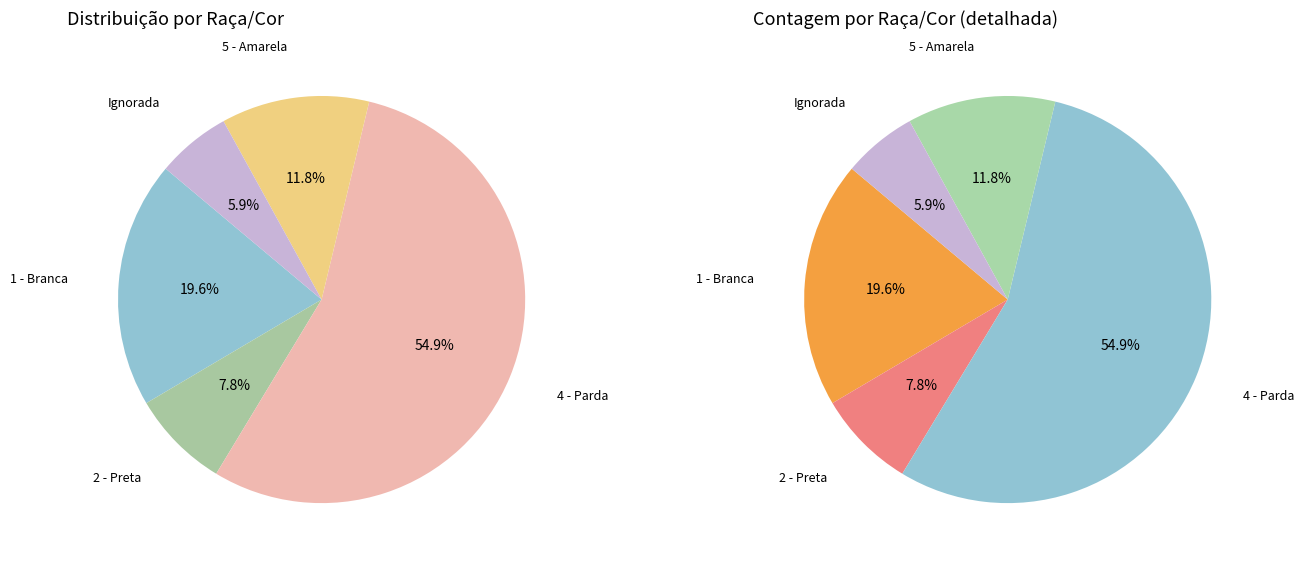

To the nearest percent, what percentage of the pie is 5?

12%